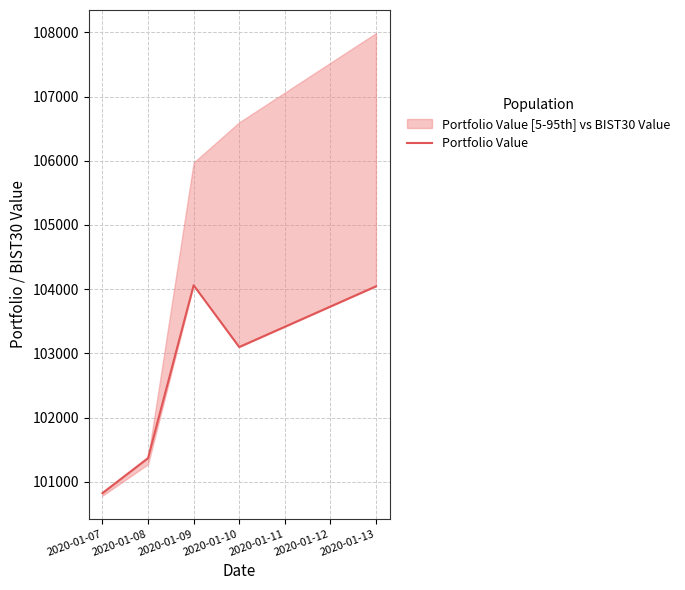

Is it true that the value at 2020-01-07 is 59554.3?

False